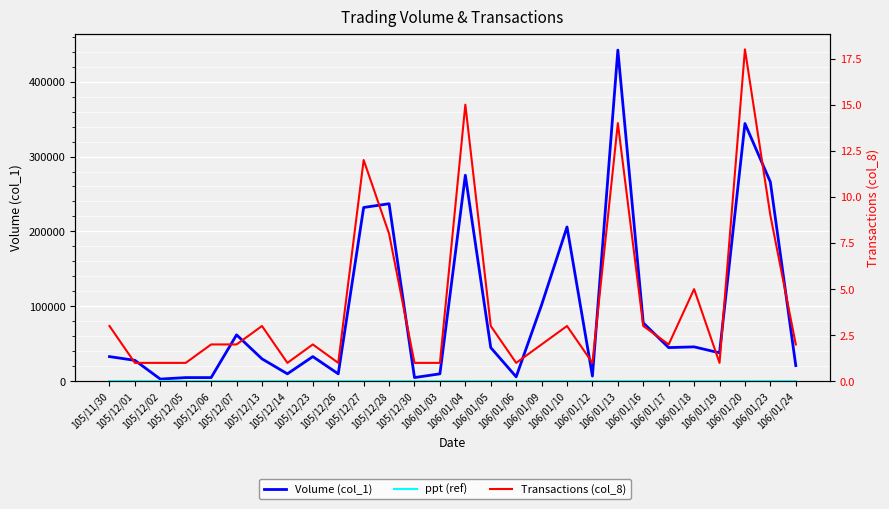

True or false: ppt (ref) and Transactions (col_8) cross at least once.

False